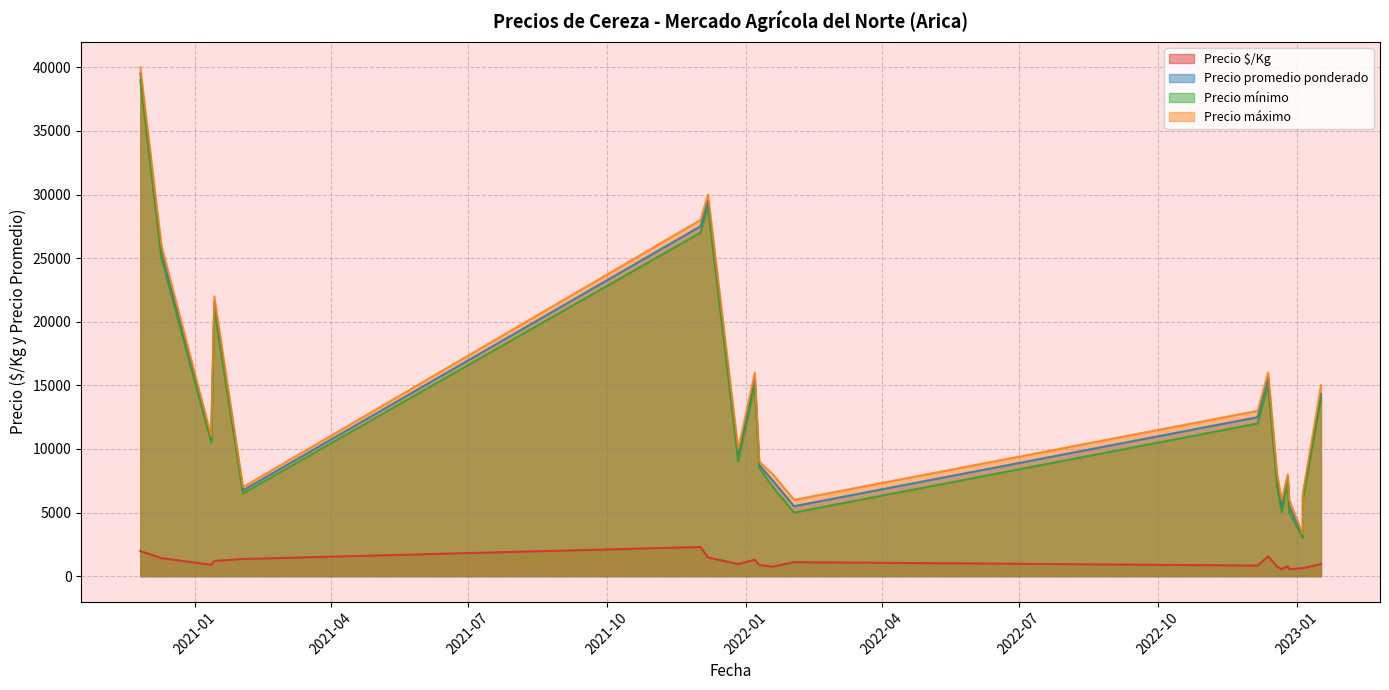

What is the difference between the Precio $/Kg values at 2020-11-26 and 2022-12-06?

1142